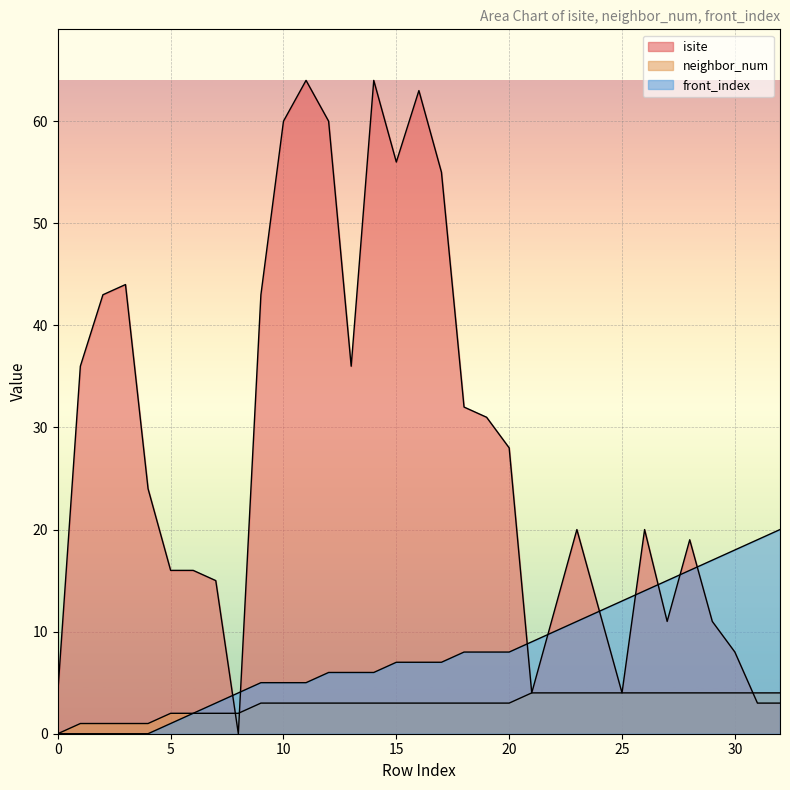

What is the value of the front_index point at the 25th from the left?

12